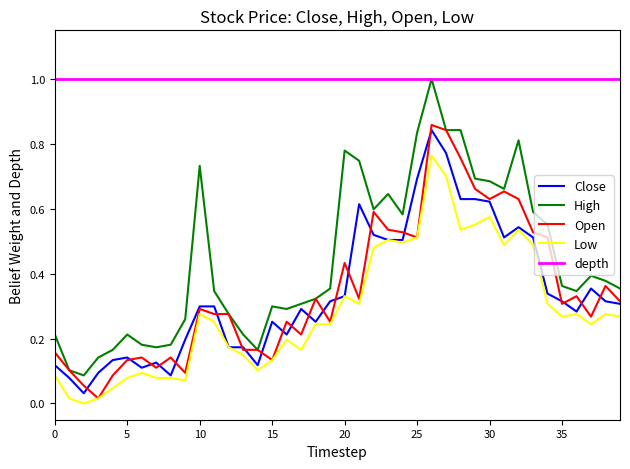

True or false: High and Low intersect in this chart.

False